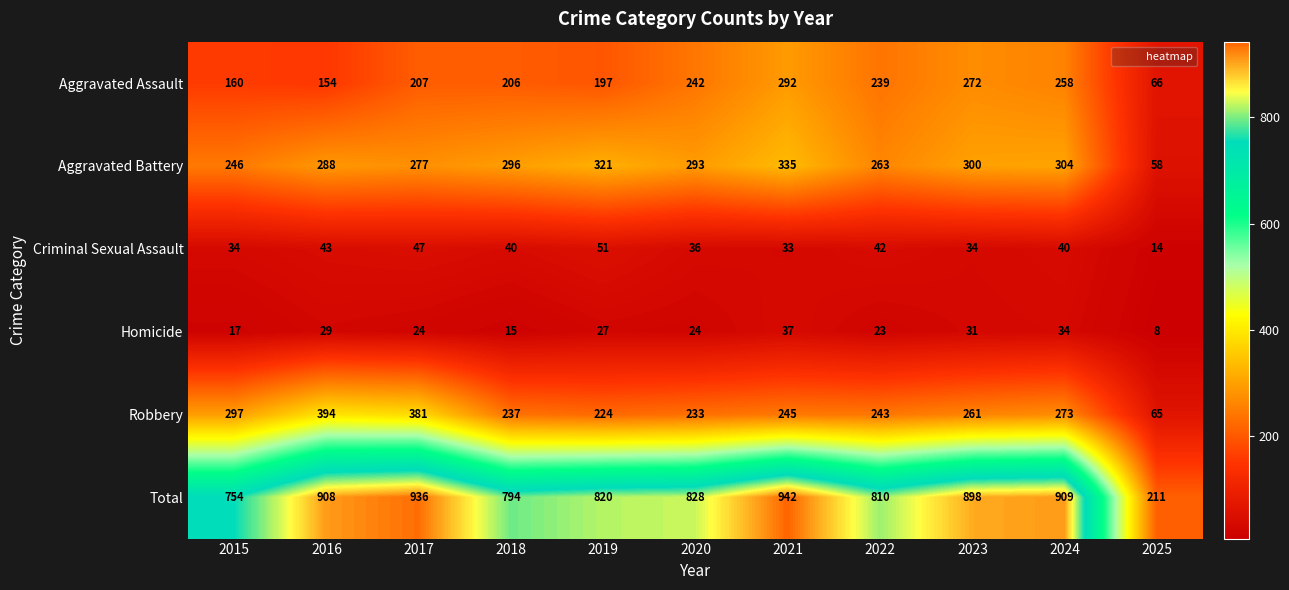

What is the spread (max minus min) of values at 2024?

875